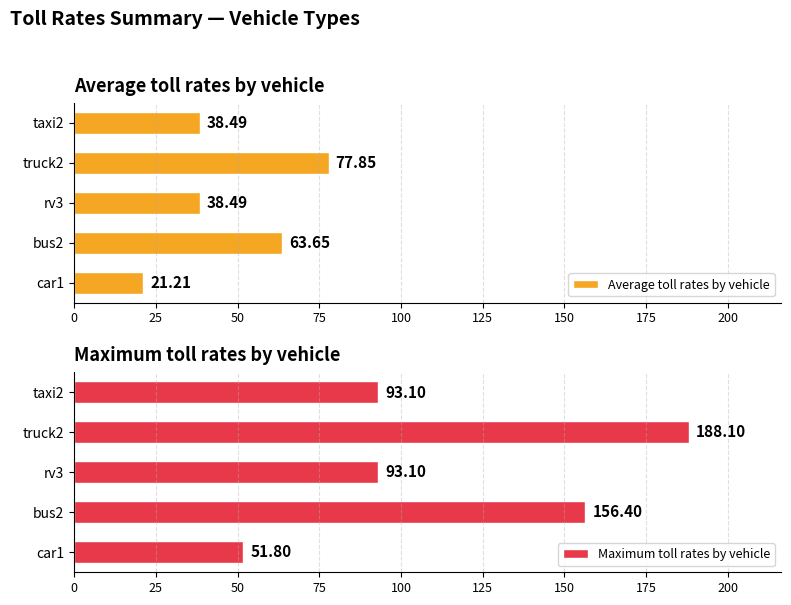

What is the difference between the second highest and second lowest values in the Average toll rates by vehicle series?

25.2